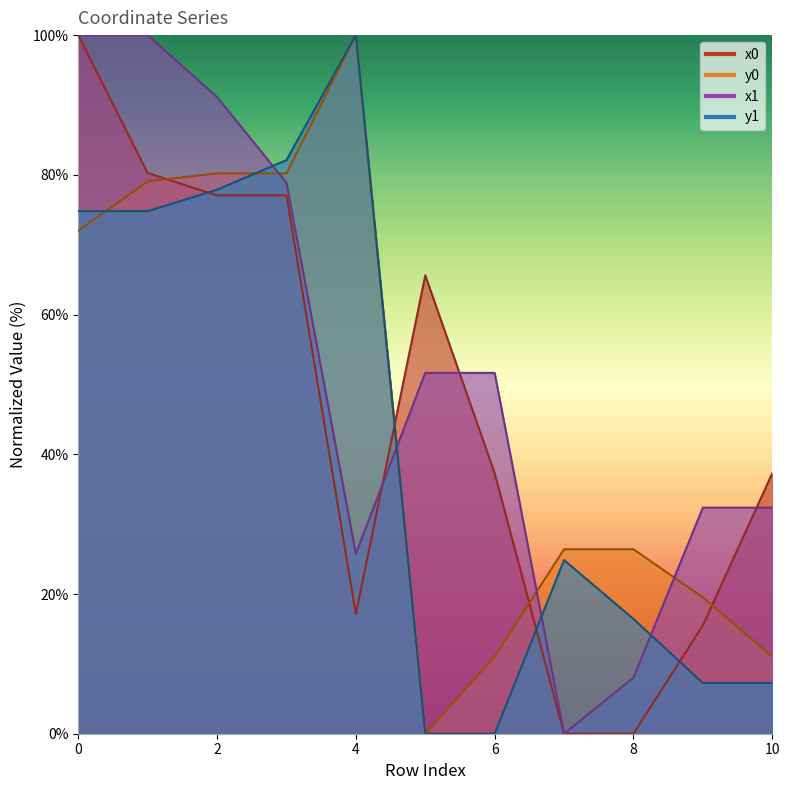

The y1 series shows 0.0 at 5. True or false?

True